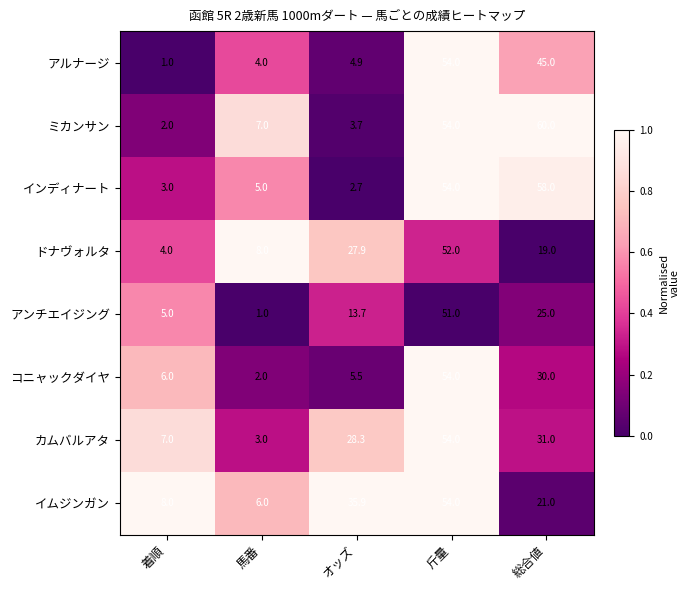

Is it true that アルナージ equals 45.0 at 総合値?

True